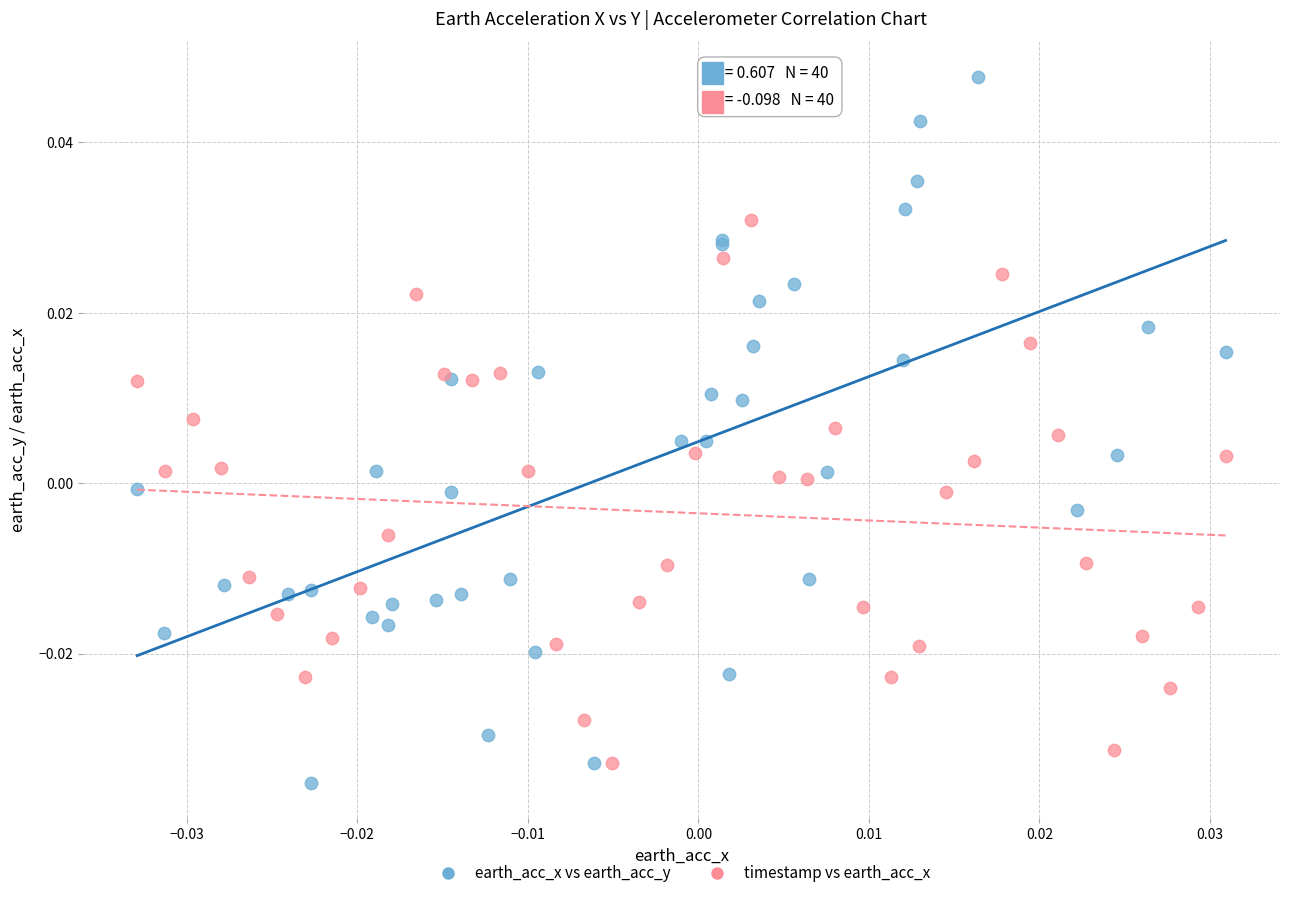

Which series reaches the maximum Y coordinate?

earth_acc_x vs earth_acc_y